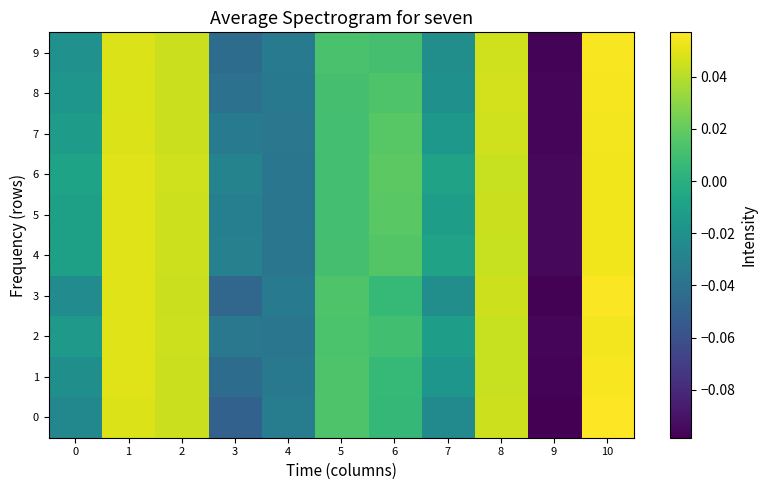

Which series has the largest total across all categories?

6